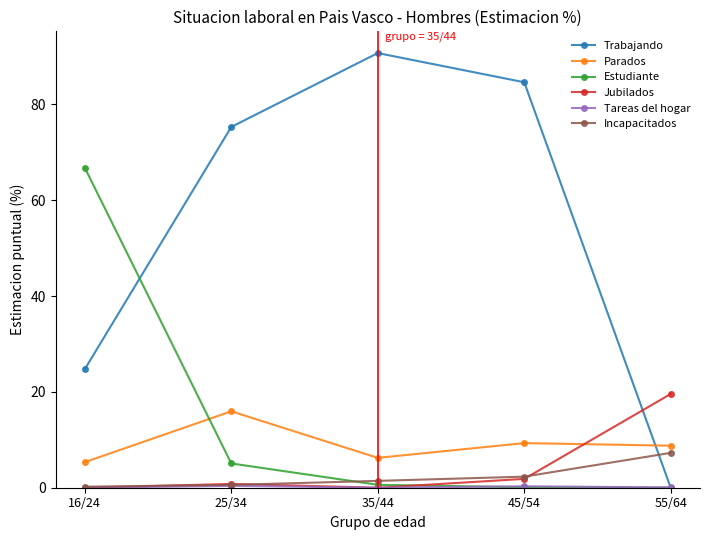

Where does the Incapacitados series first go above 1?

35/44